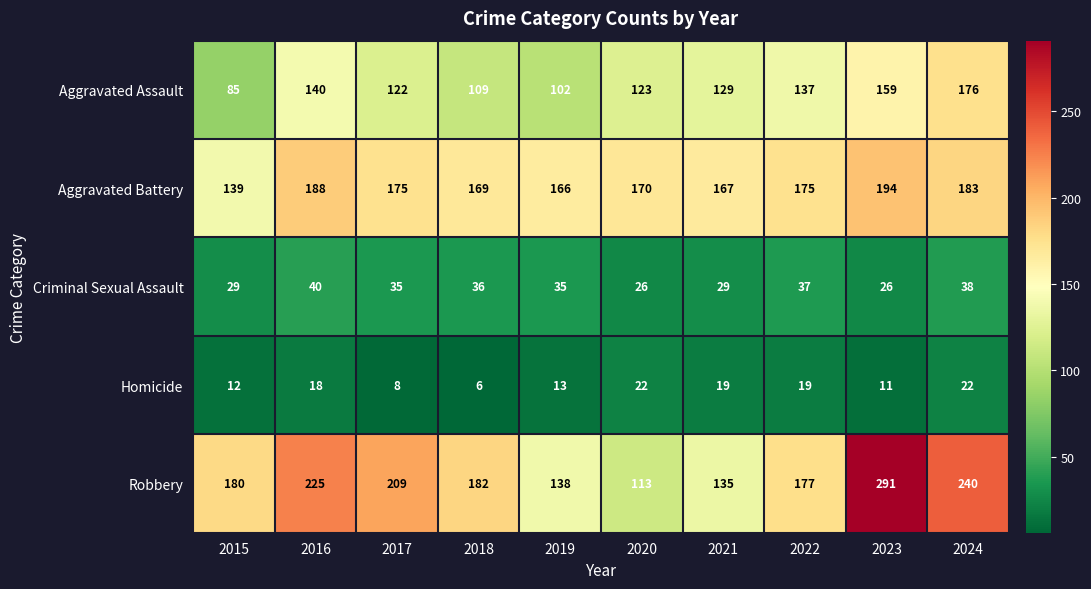

At which label is Aggravated Assault closest to 130?

2021